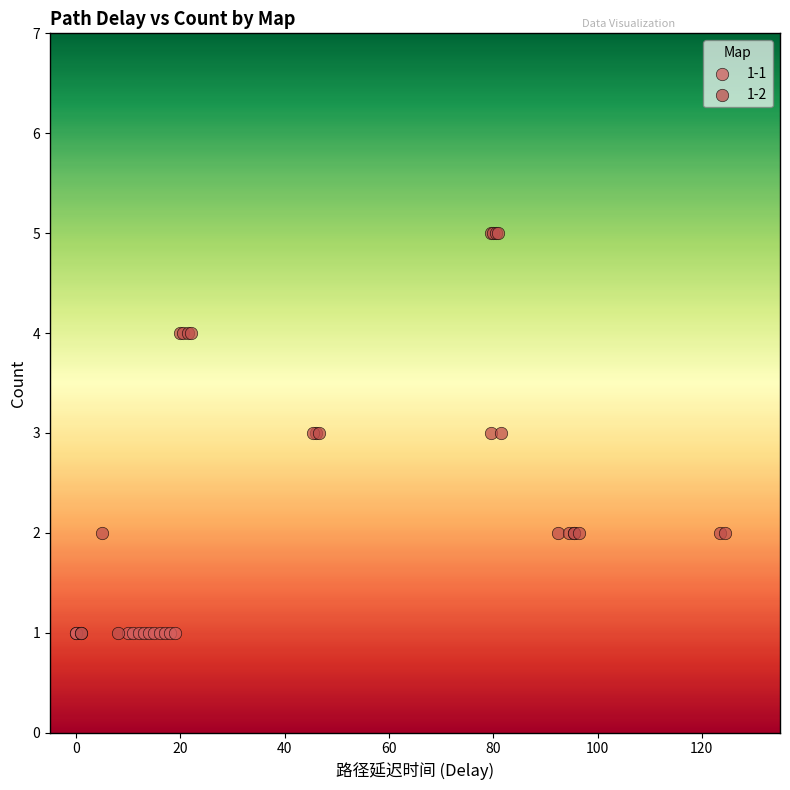

Which series reaches the maximum Y coordinate?

1-2